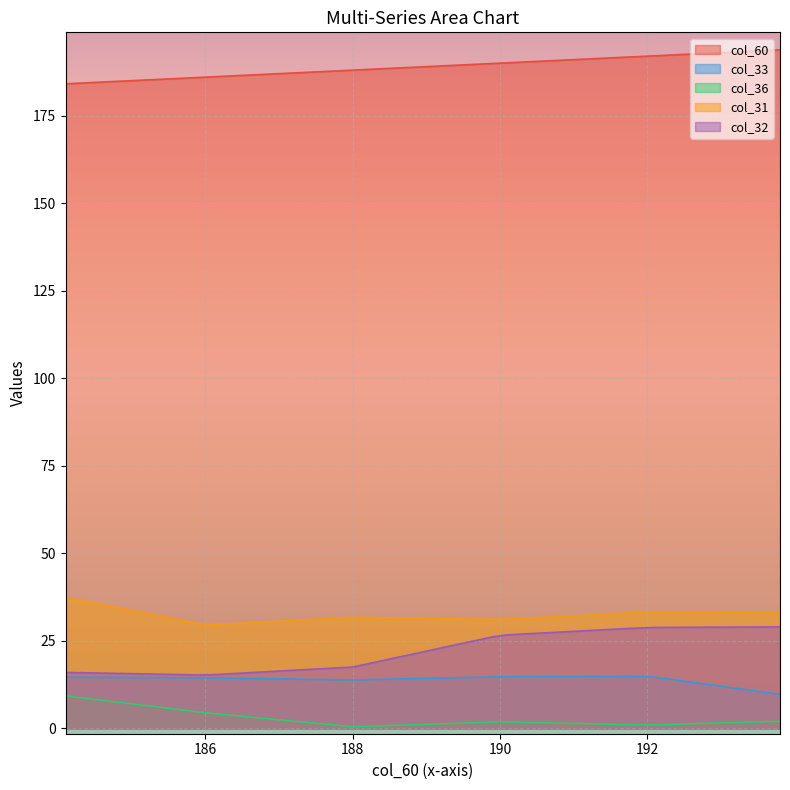

Where is the first local minimum for col_33?

188.0